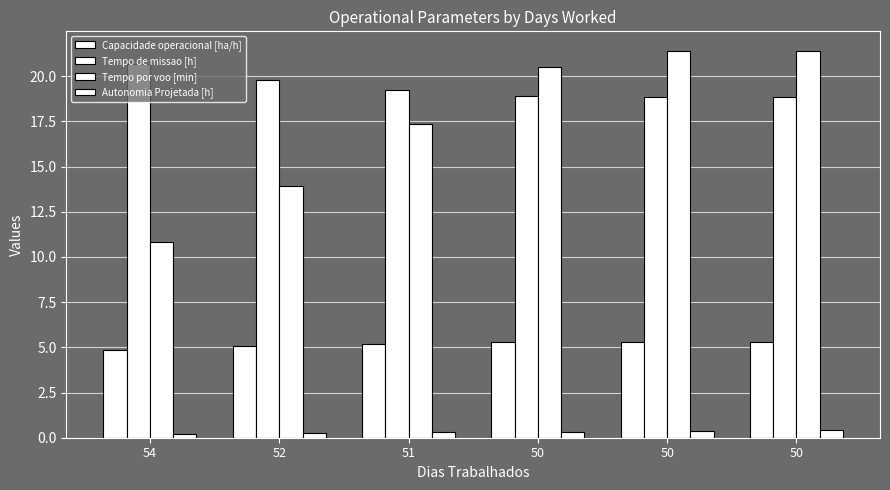

How many categories are shown in the chart?

6